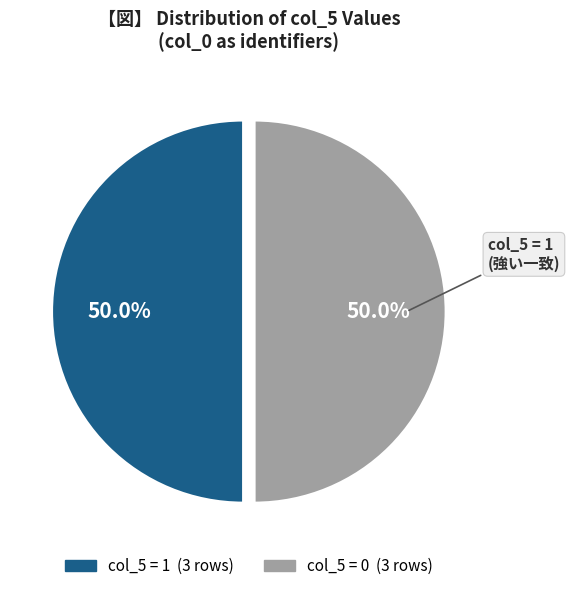

How many slices are in this pie chart?

2